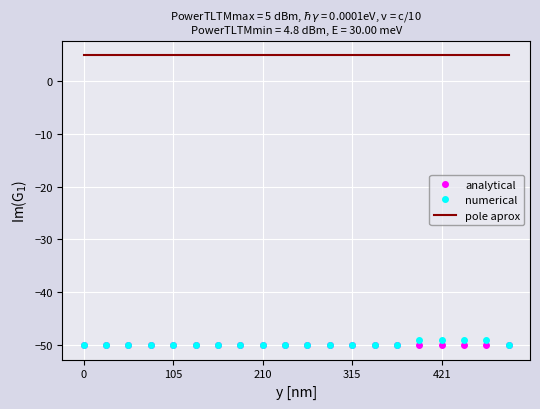

Which series has the widest spread of values?

numerical